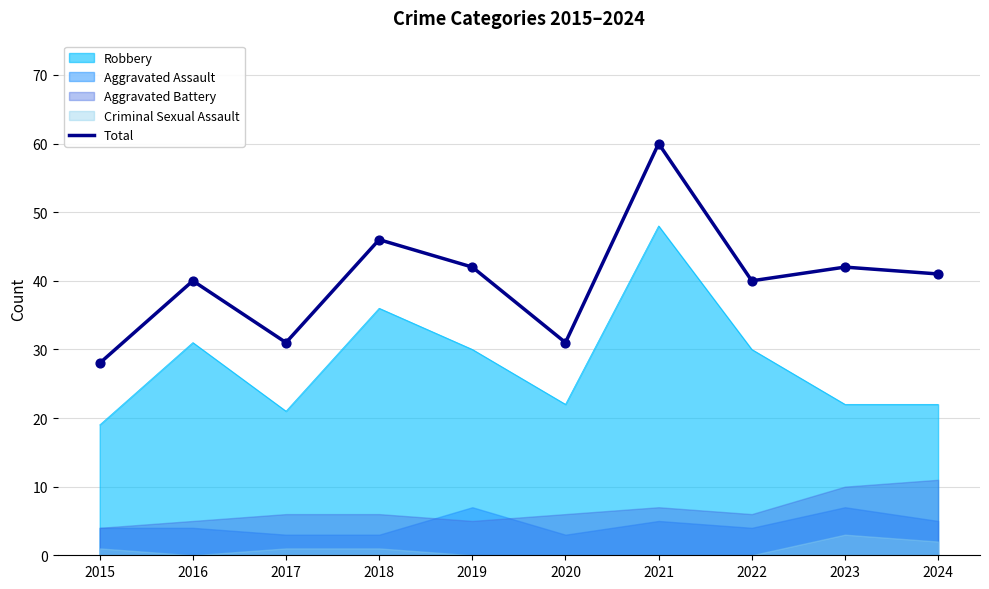

What is the change in value from 2018 to 2020?

-15